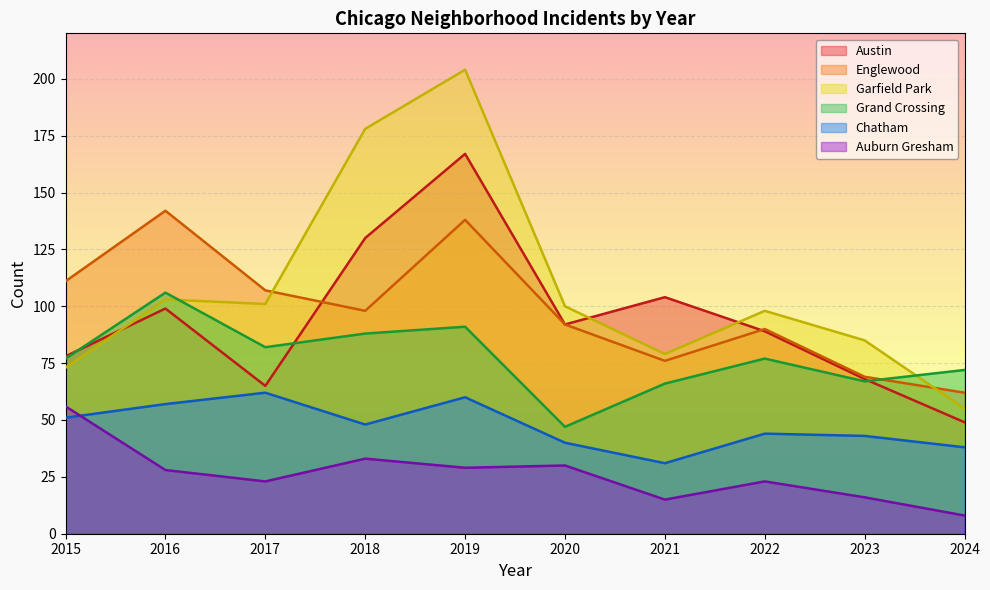

What is the difference between the maximum and minimum values in the Garfield Park series?

149